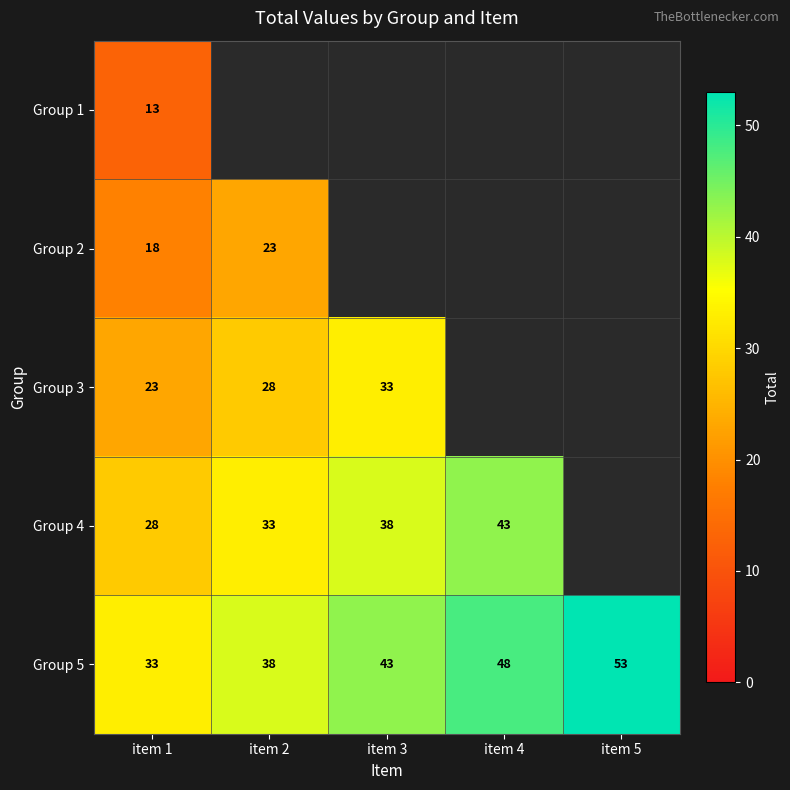

What is the sum of all Group 5 values?

215